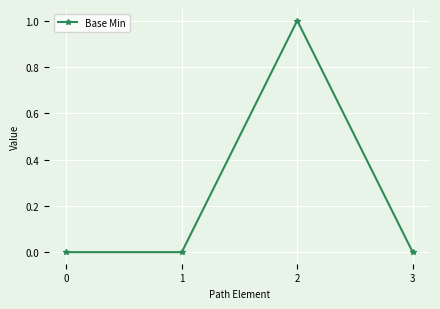

What is the change in value from 1 to 2?

+1